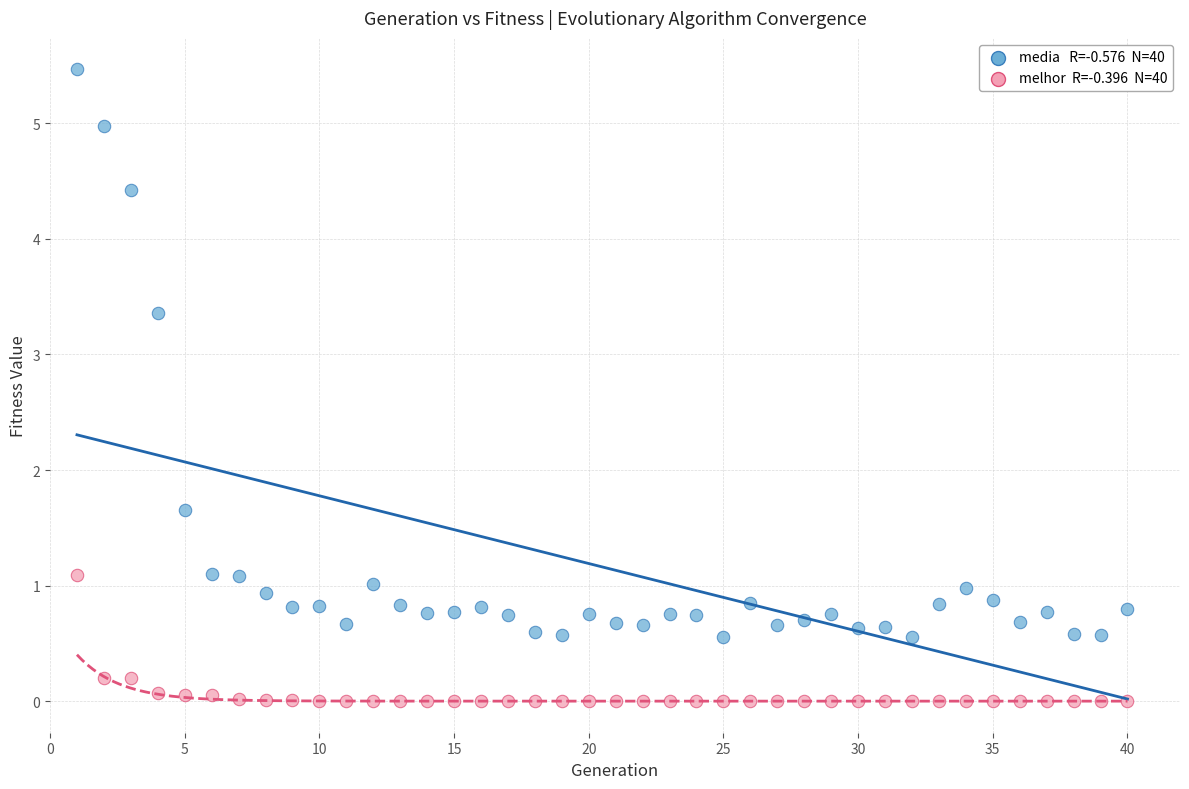

Across all data points, what is the range of X values (max minus min)?

39.0